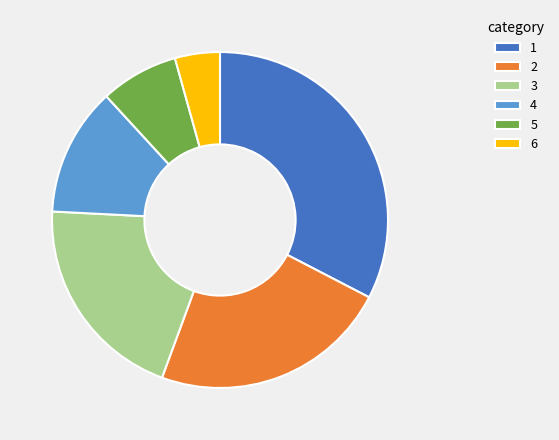

Does any single category account for the majority?

No